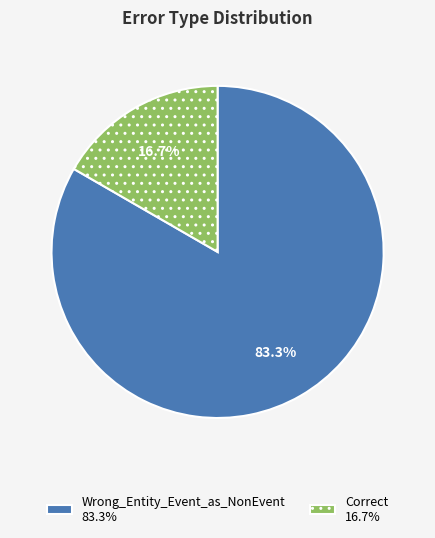

Which category has the biggest portion of the pie?

Wrong_Entity_Event_as_NonEvent